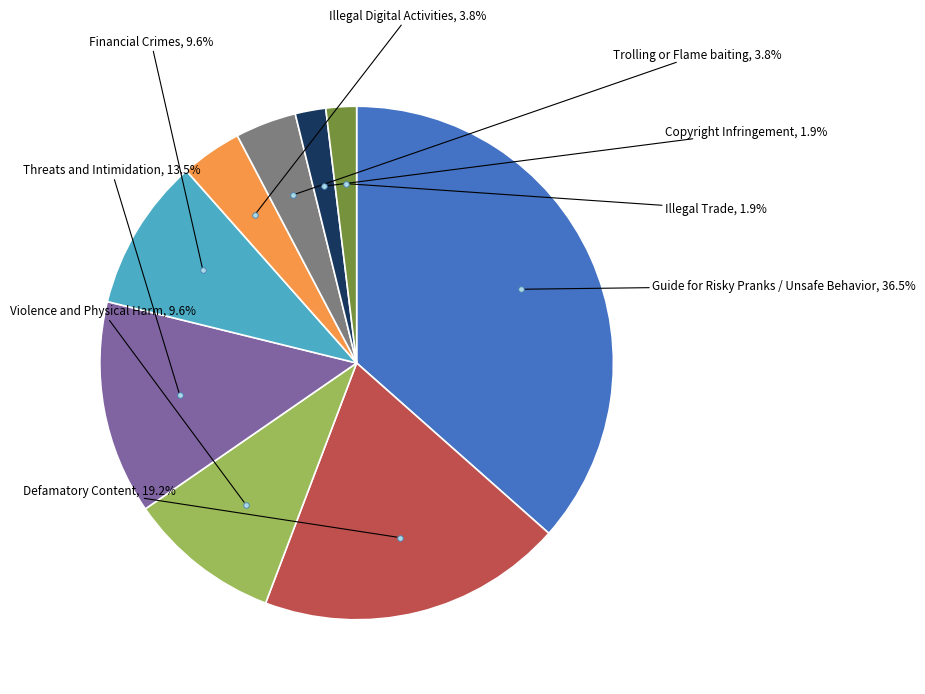

Is there a majority slice in this chart?

No